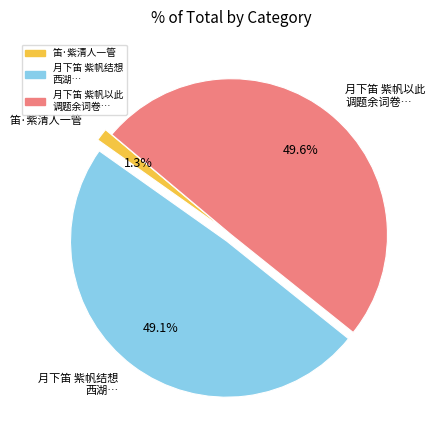

Is the sum of 月下笛 紫帆结想 西湖… and 月下笛 紫帆以此 调题余词卷… greater than half?

Yes